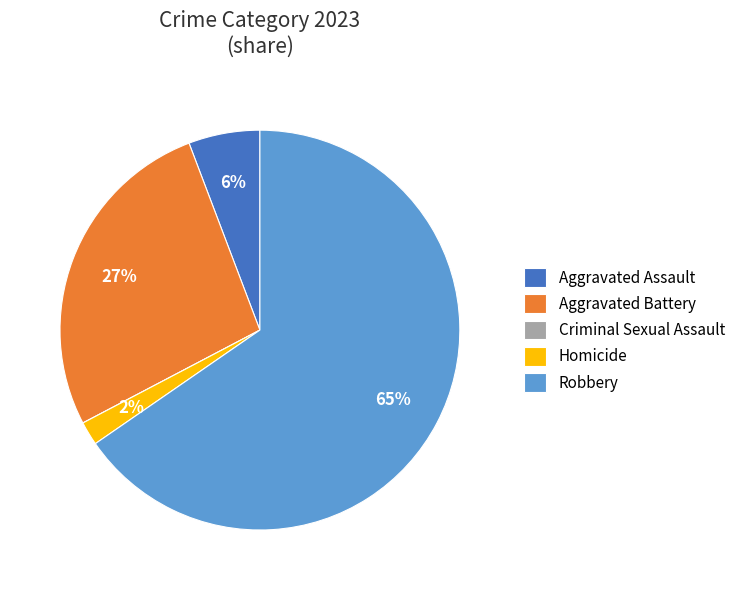

Which has a higher value, Homicide or Aggravated Battery?

Aggravated Battery